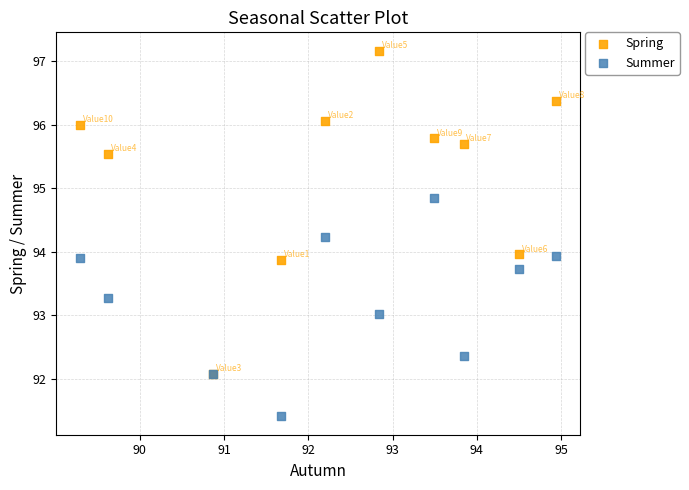

What are all the series names shown in the legend?

Spring, Summer